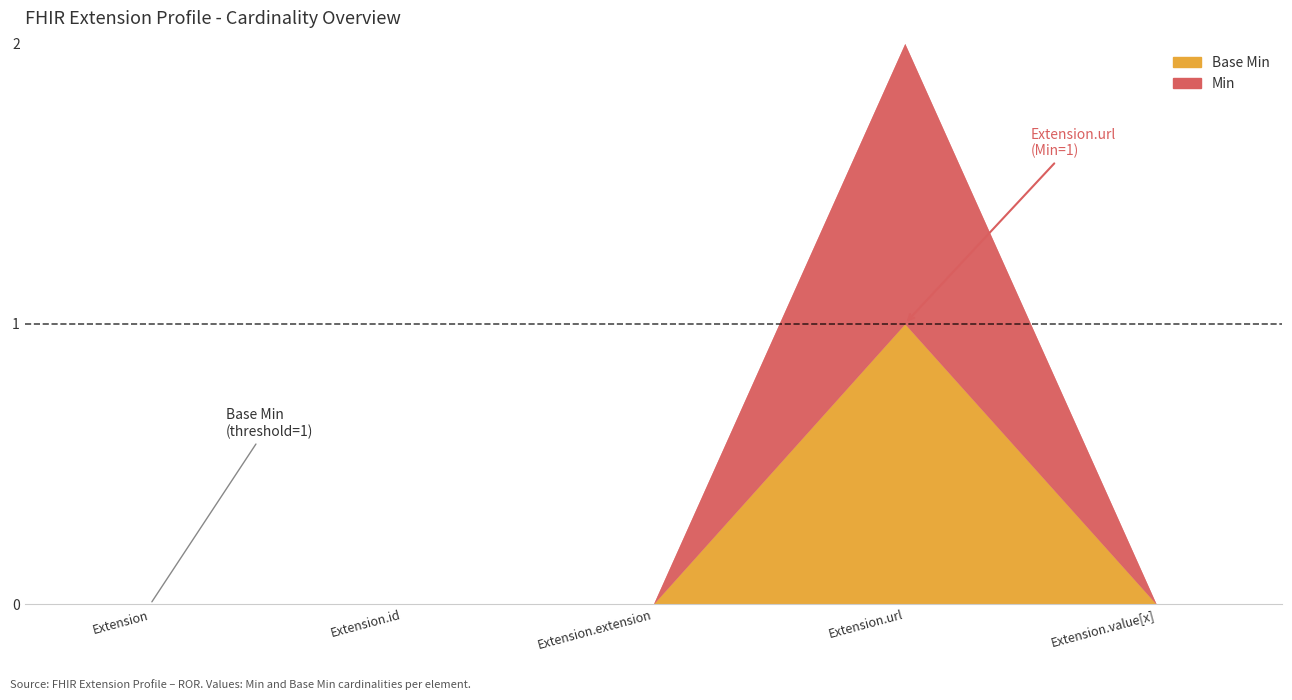

True or false: Min and Base Min cross at least once.

False